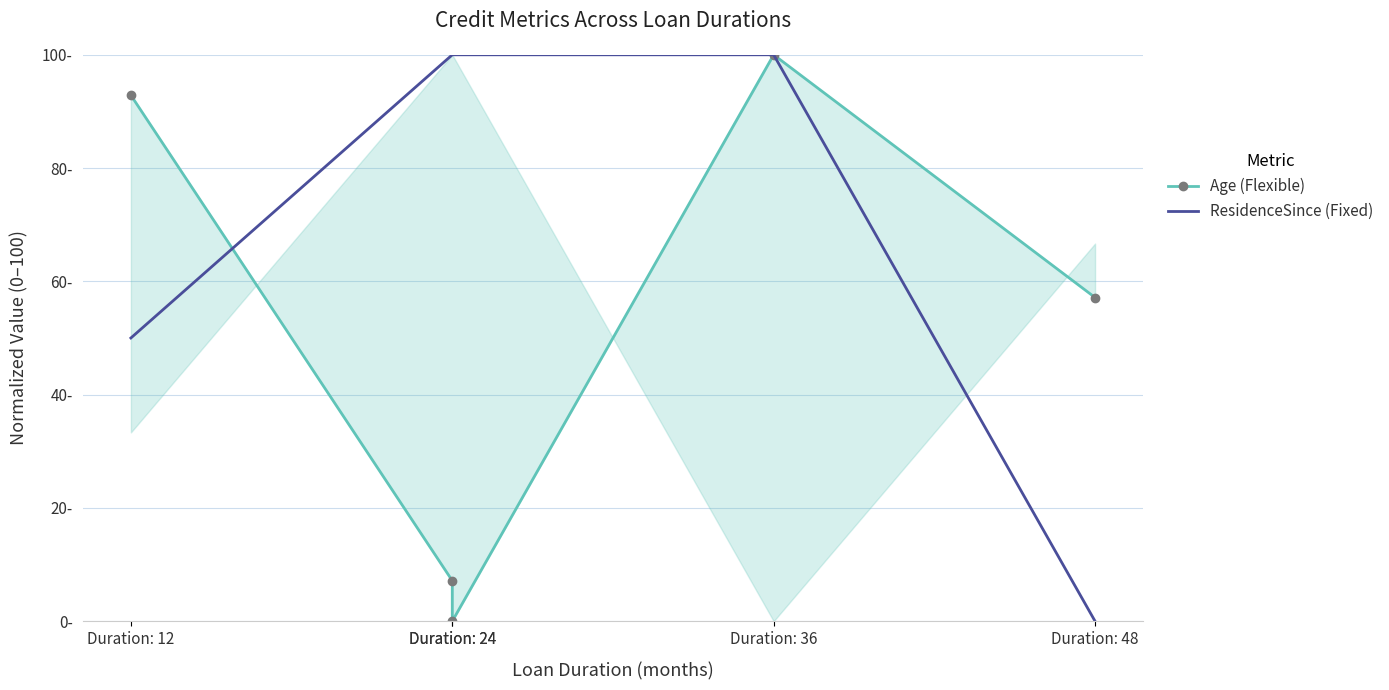

Is the value of ResidenceSince (Fixed) at Duration: 24 greater than the value of Age (Flexible) at Duration: 24?

Yes